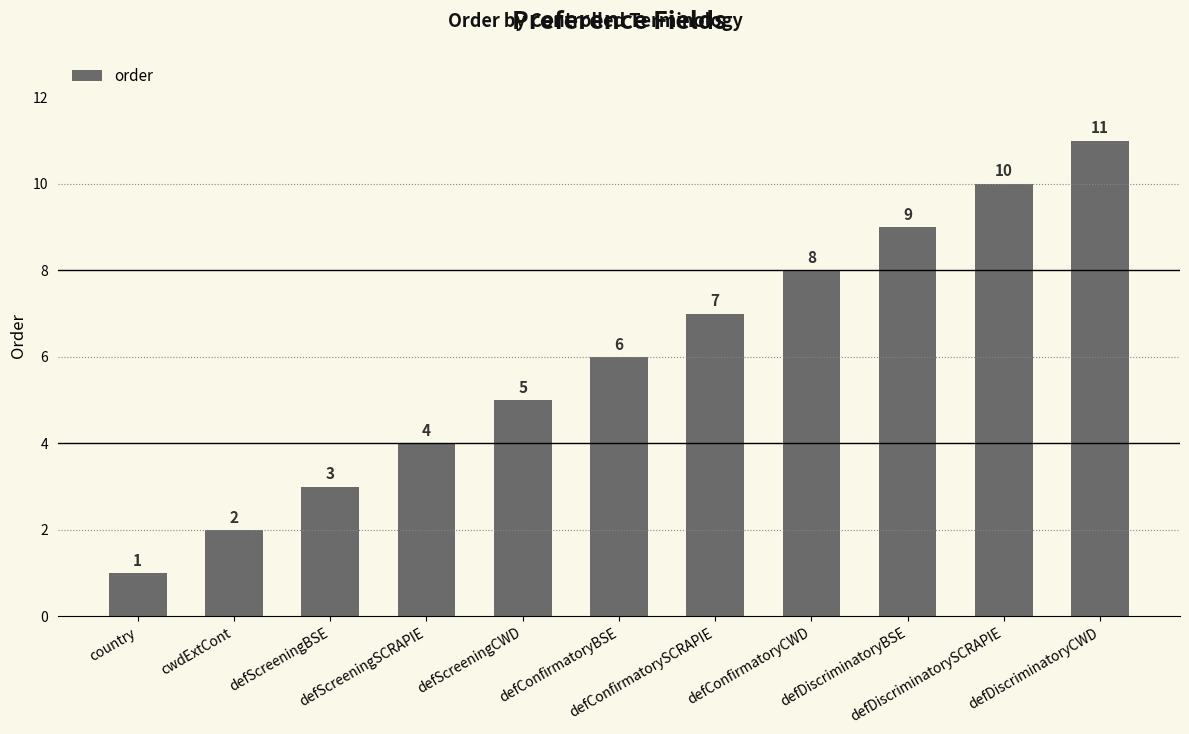

Does the chart contain any negative values?

No